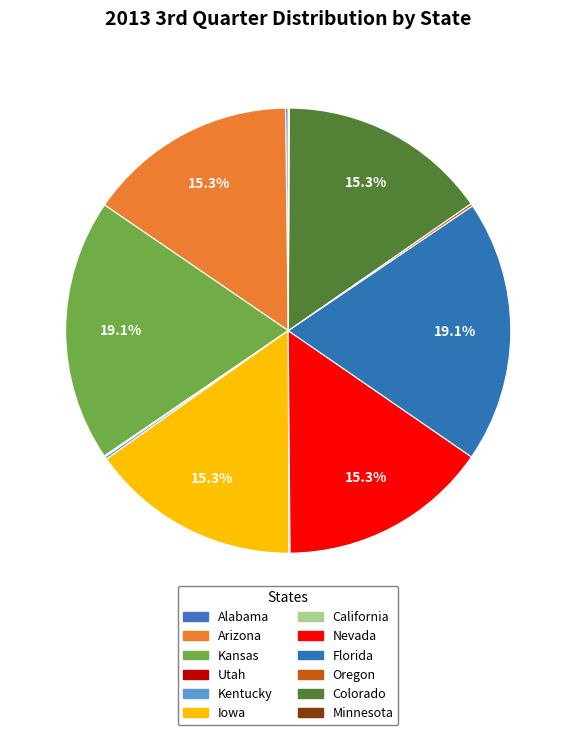

Which category has the biggest portion of the pie?

Kansas